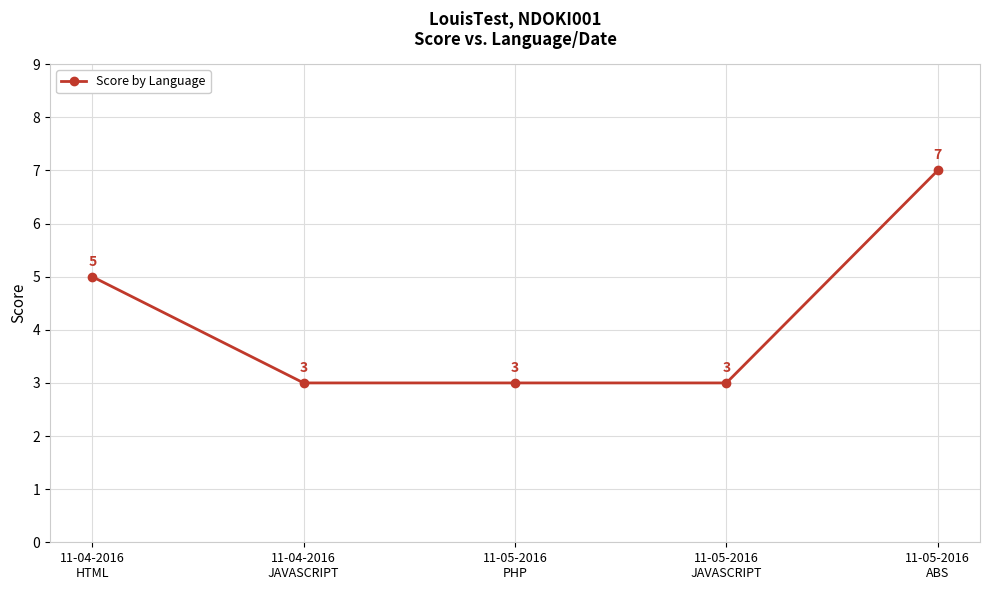

What is the sum of all values?

21